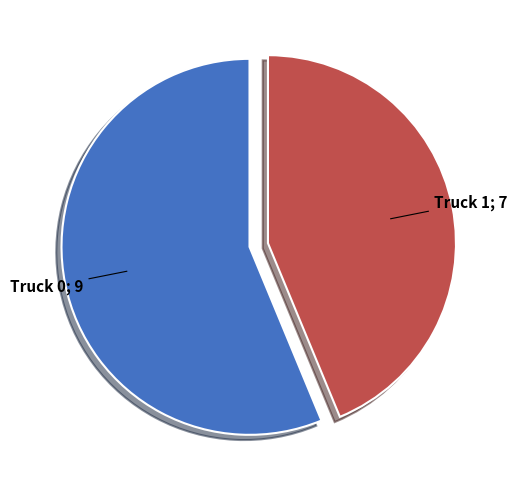

Does any single category account for the majority?

Yes